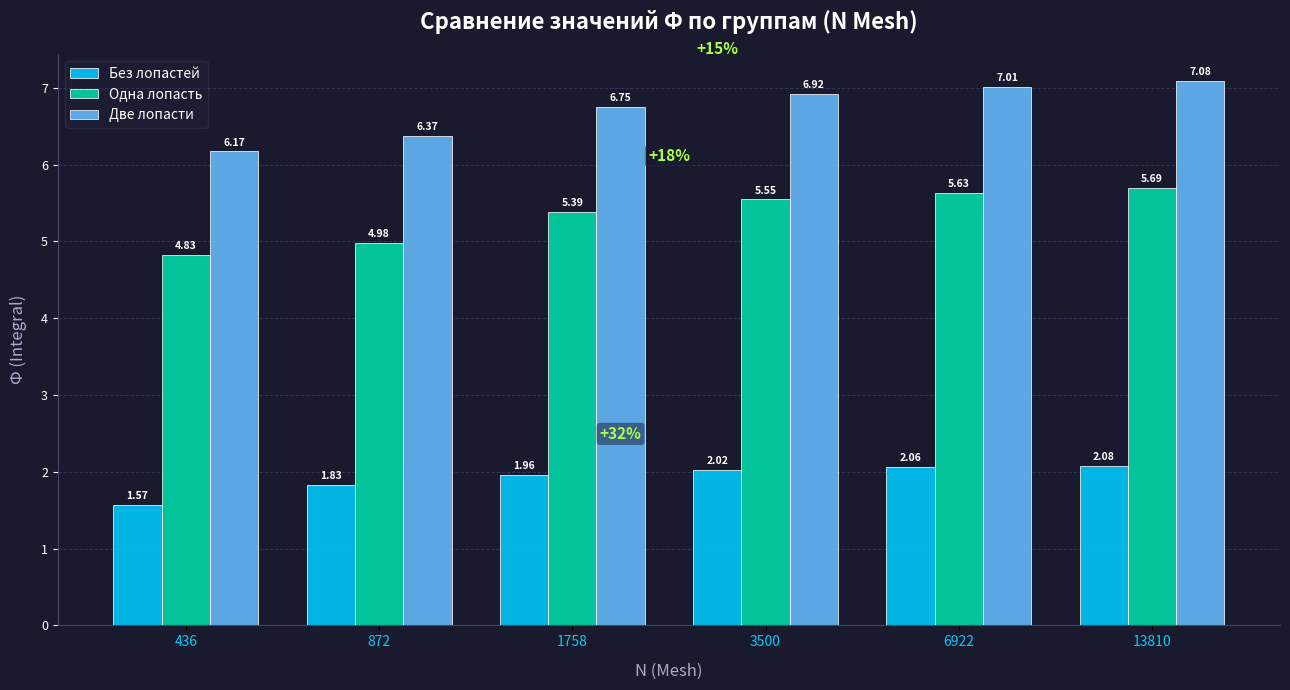

Rank the series at 436 from lowest to highest value.

Без лопастей, Одна лопасть, Две лопасти